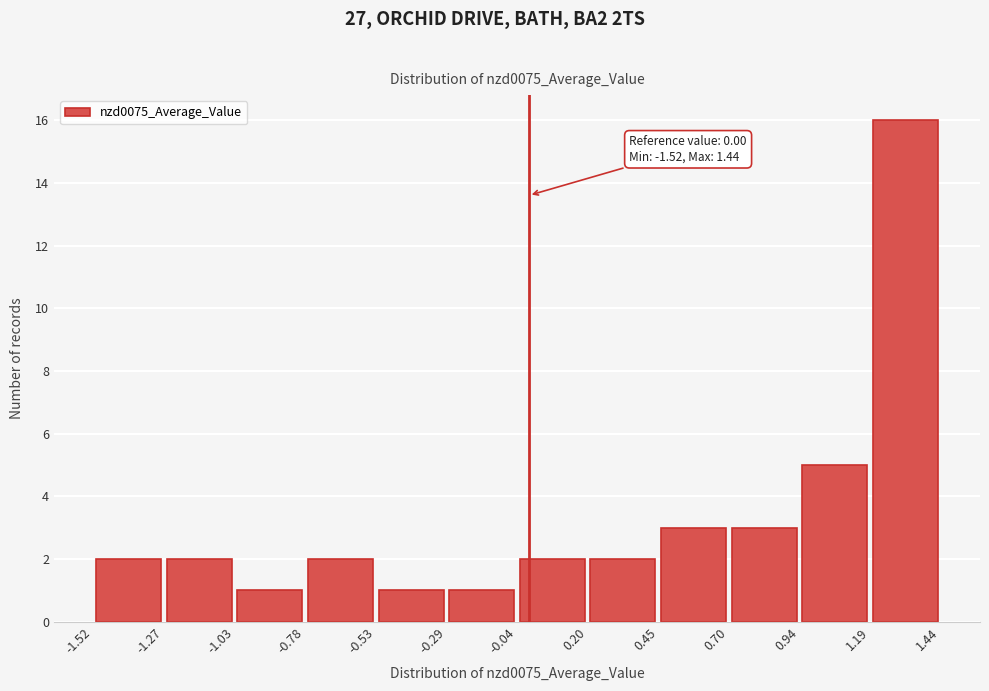

Over which range of the x-axis is the bar tallest?

1.19 to 1.44